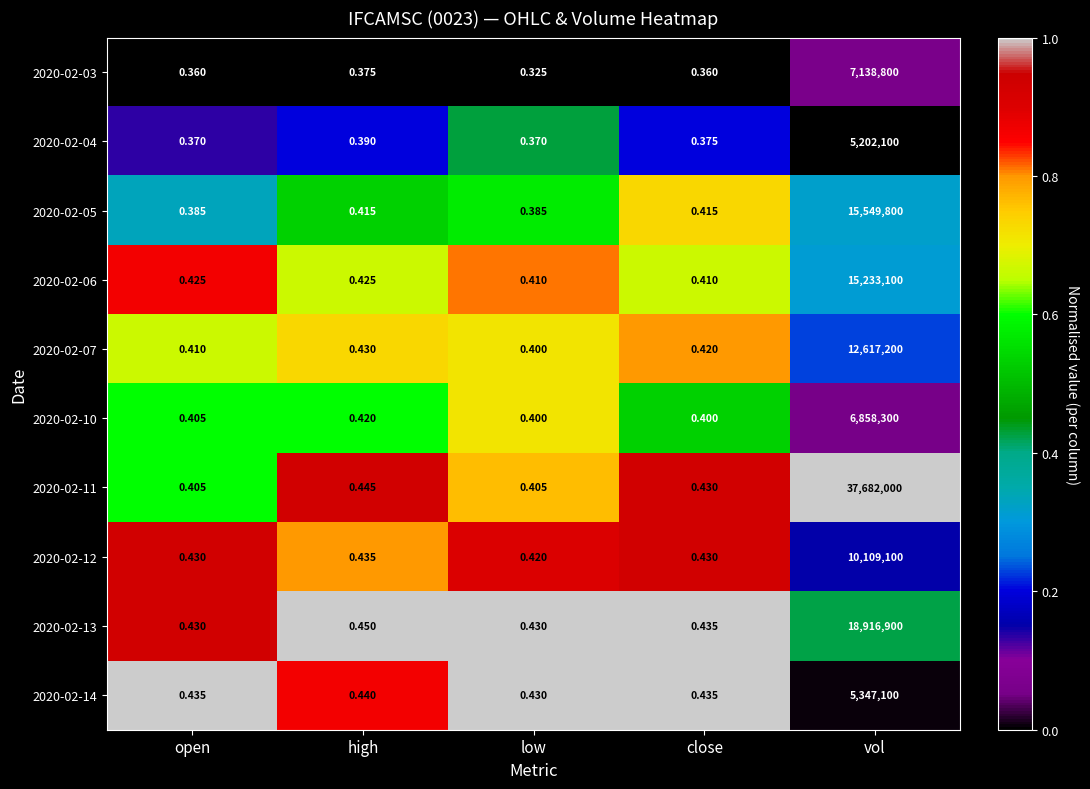

What is the spread (max minus min) of values at open?

0.1